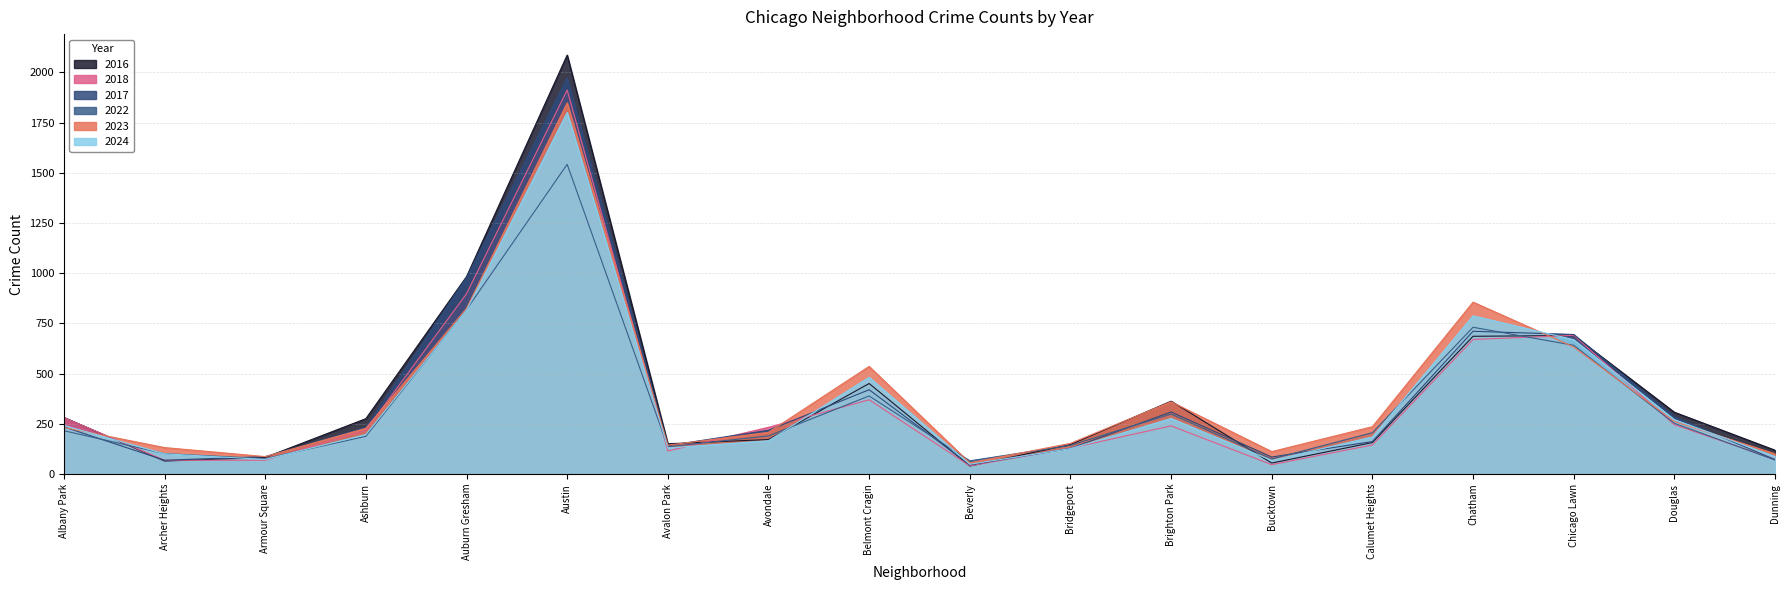

What is the sum of all 2017 values?

6847